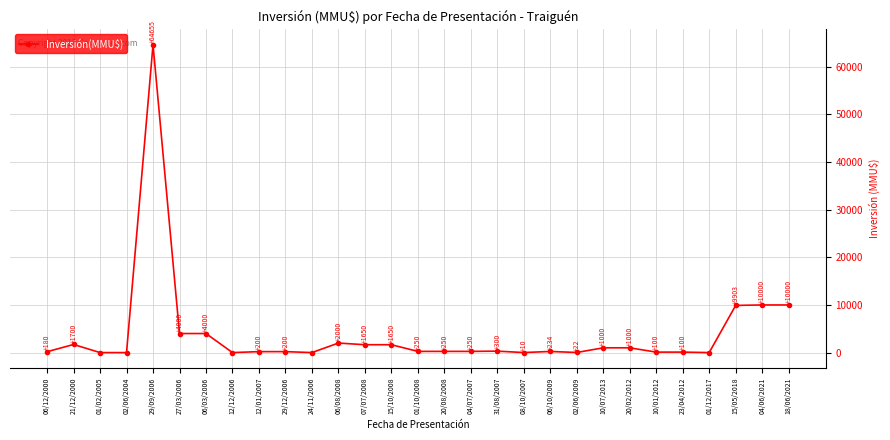

Reading left to right, list all the values displayed in this chart.

06/12/2000=180	21/12/2000=1700	01/02/2005=0	02/06/2004=0	29/09/2006=64655	27/03/2006=4000	06/03/2006=4000	12/12/2006=0	12/01/2007=200	29/12/2006=200	24/11/2006=0	06/08/2008=2000	07/07/2008=1650	15/10/2008=1650	01/10/2008=250	20/08/2008=250	04/07/2007=250	31/08/2007=300	08/10/2007=10	06/10/2009=234	02/06/2009=22	10/07/2013=1000	20/02/2012=1000	10/01/2012=100	23/04/2012=100	01/12/2017=0	15/05/2018=9903	04/06/2021=10000	18/06/2021=10000